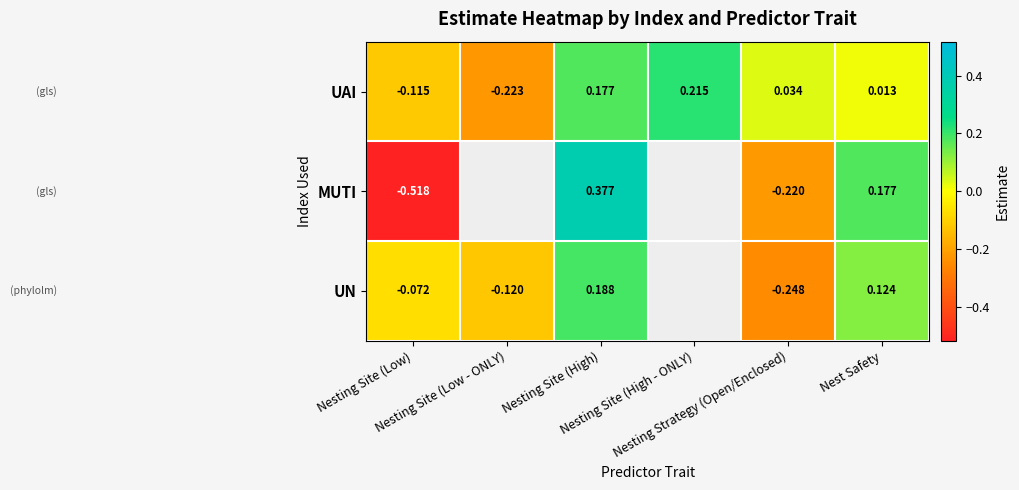

How many negative values does the UAI series have?

2